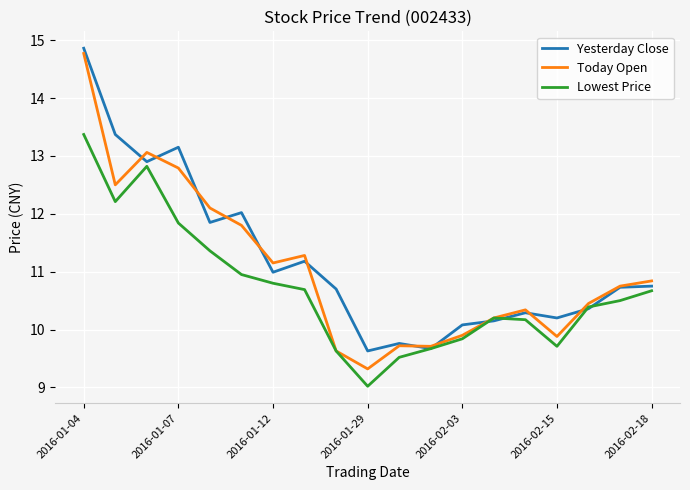

Which series has the widest spread of values?

Today Open